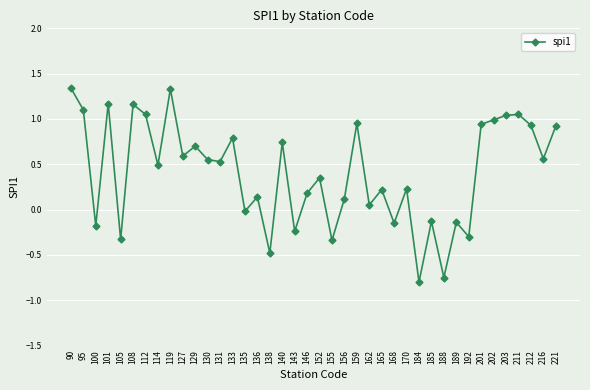

At which category does the data reach its first local valley?

100